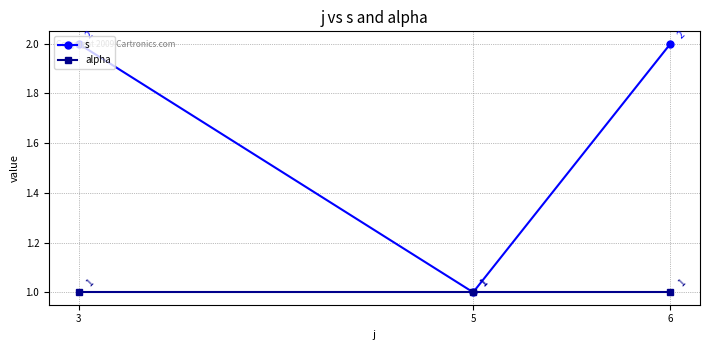

Rank the series by their maximum value, from highest to lowest.

s, alpha